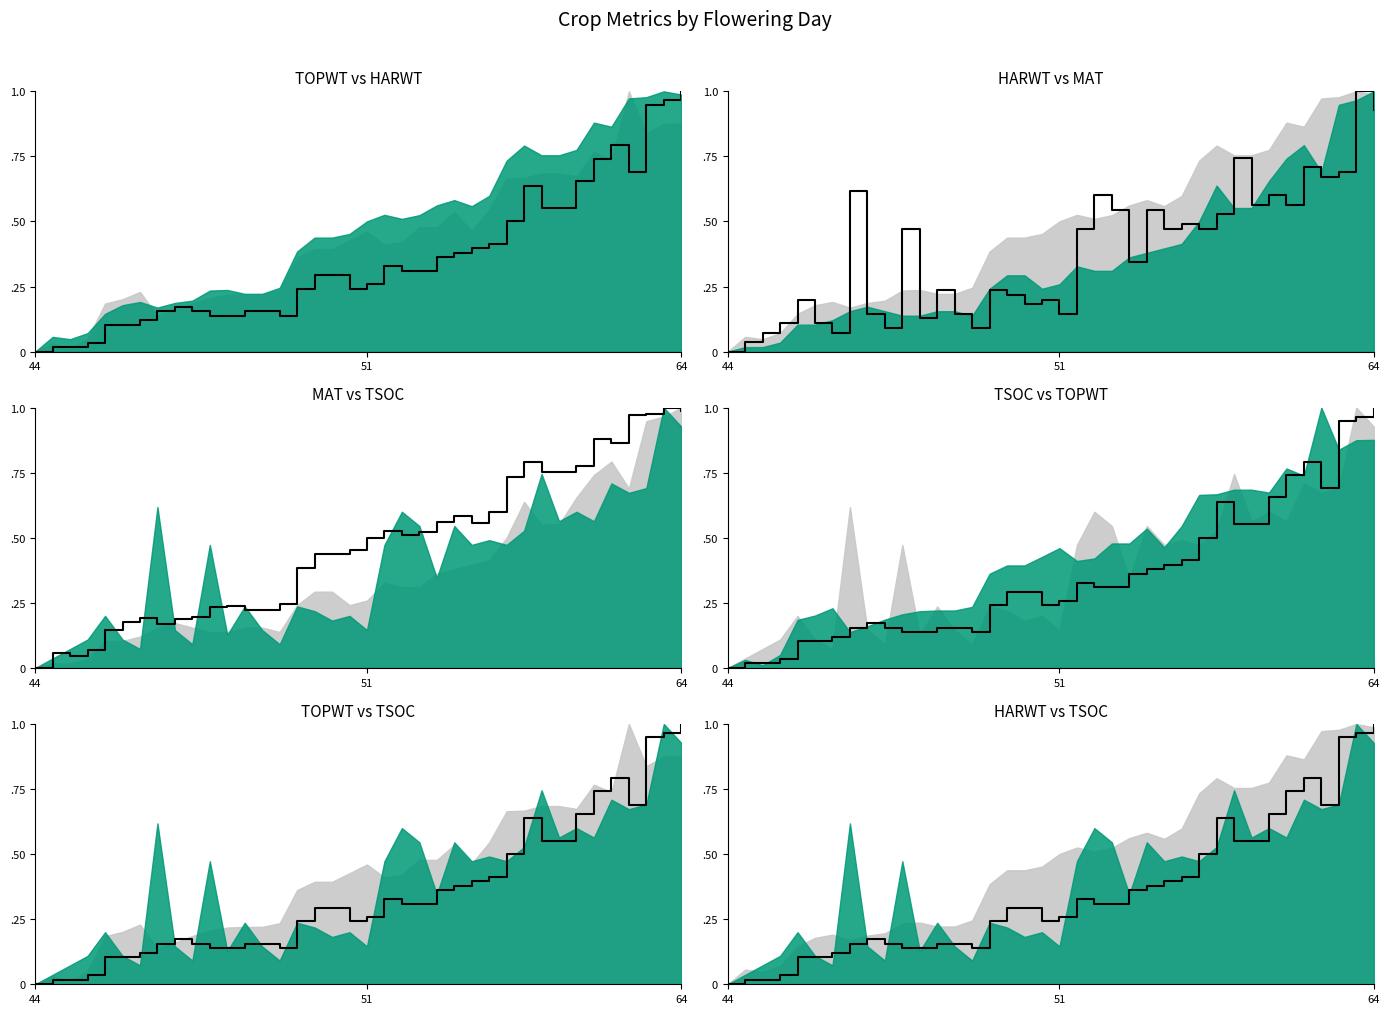

Does the chart display data point markers on the line(s)?

No